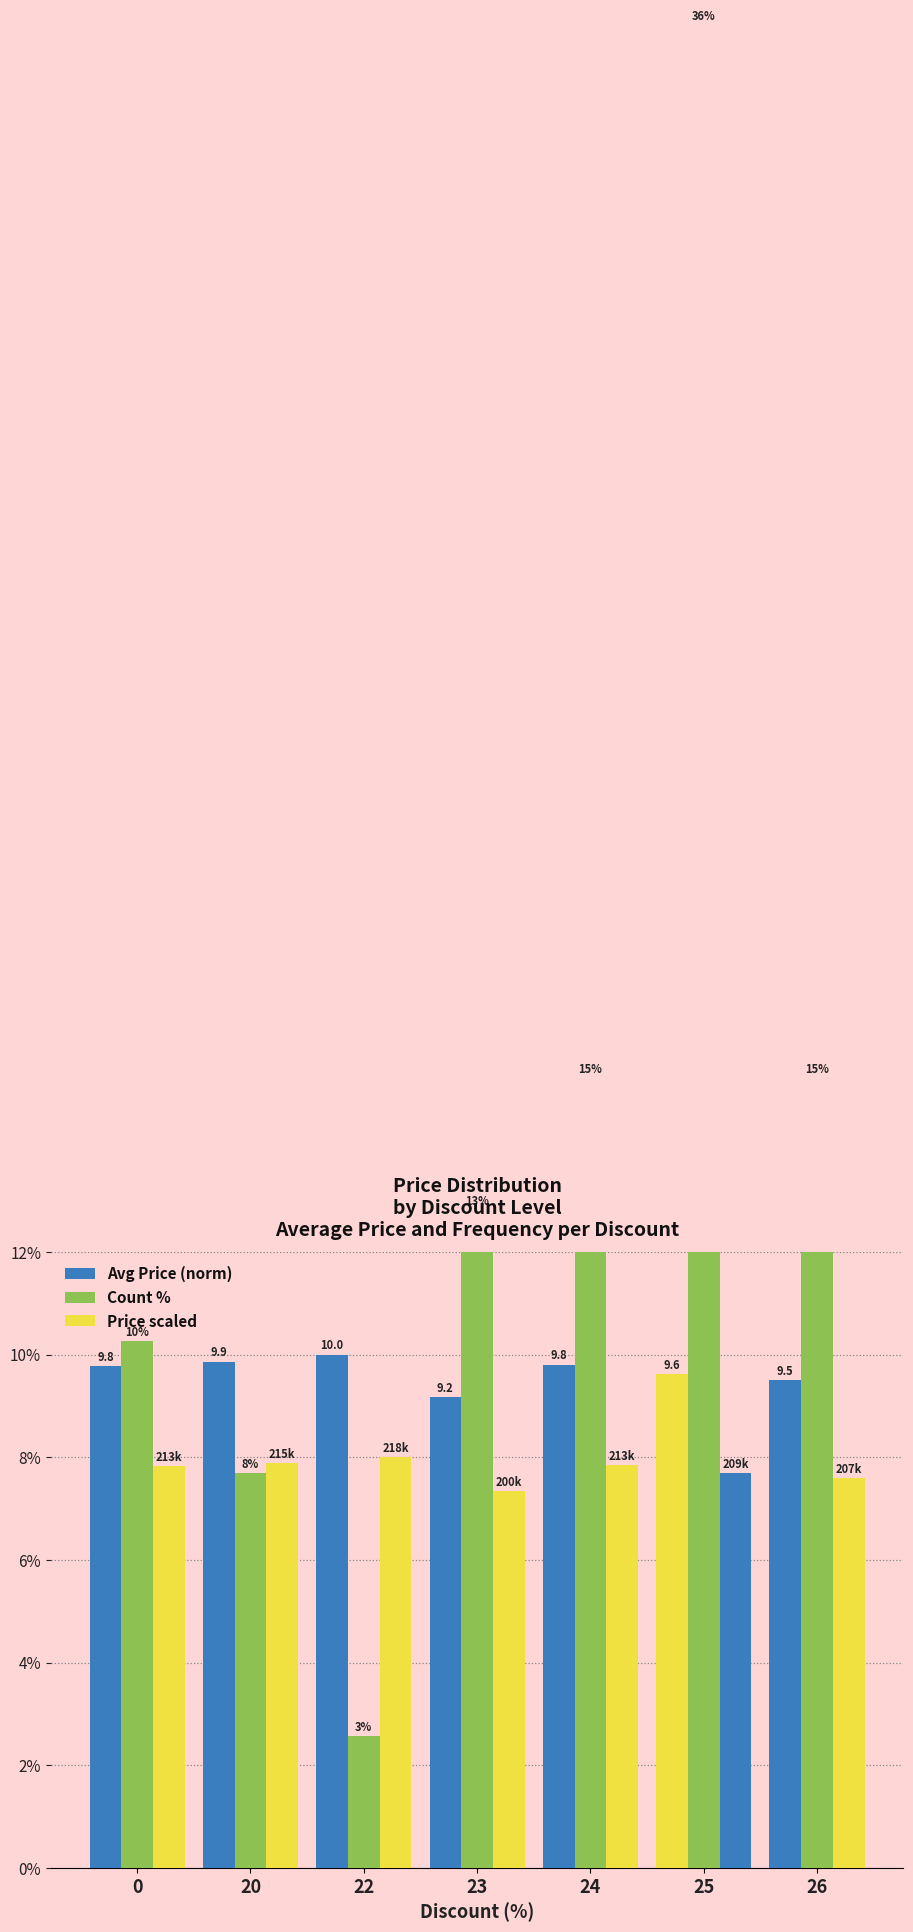

At which category is the sum across all series the highest?

25